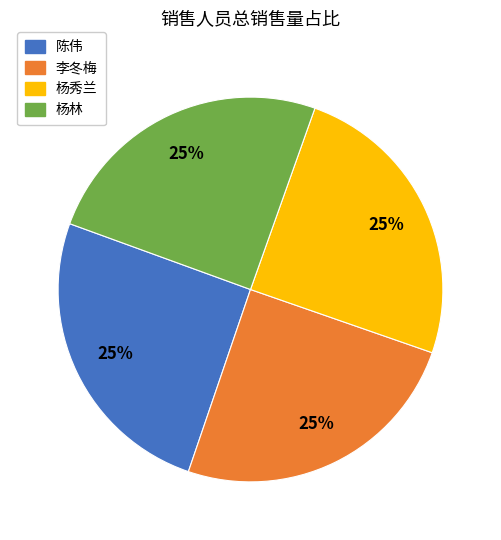

To the nearest percent, what is the average slice percentage?

25%